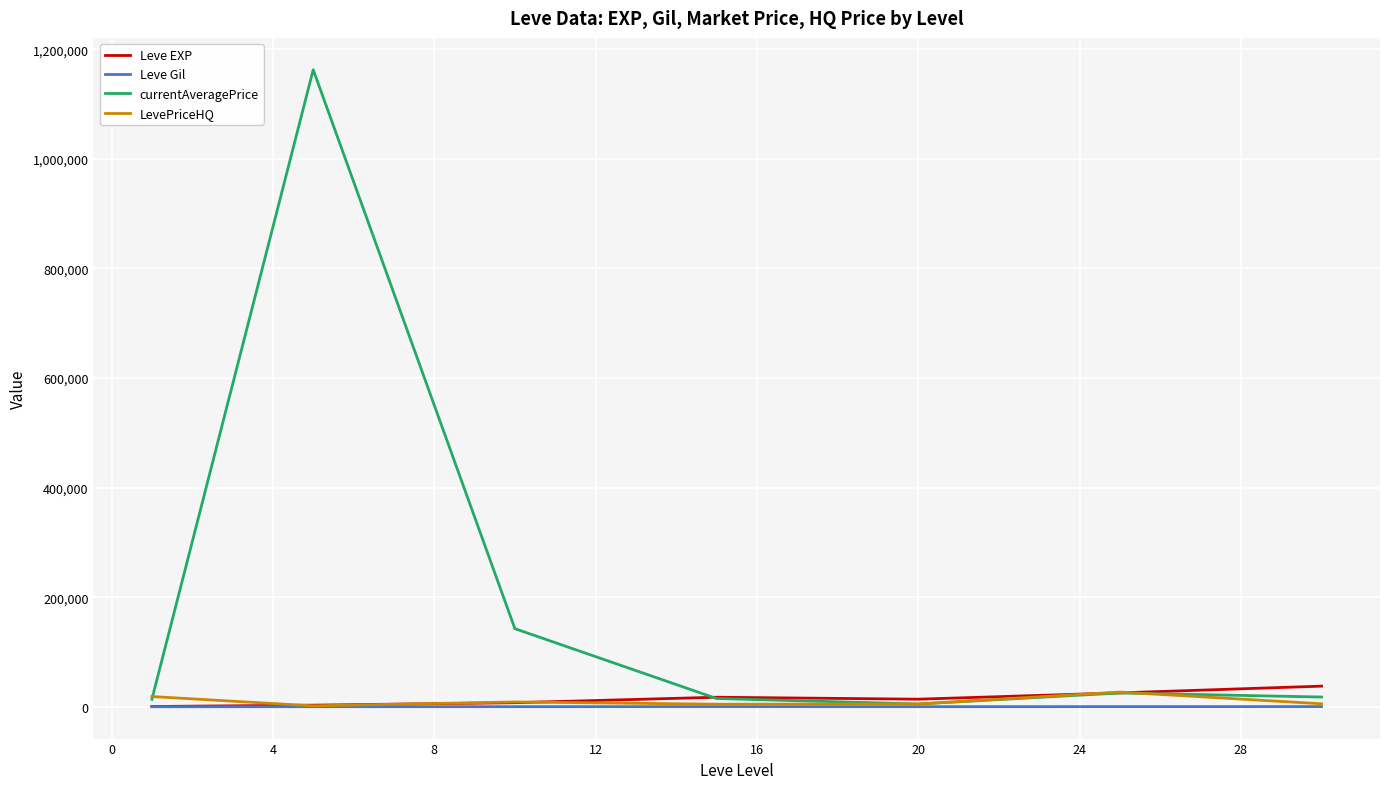

Which series has the widest spread of values?

currentAveragePrice